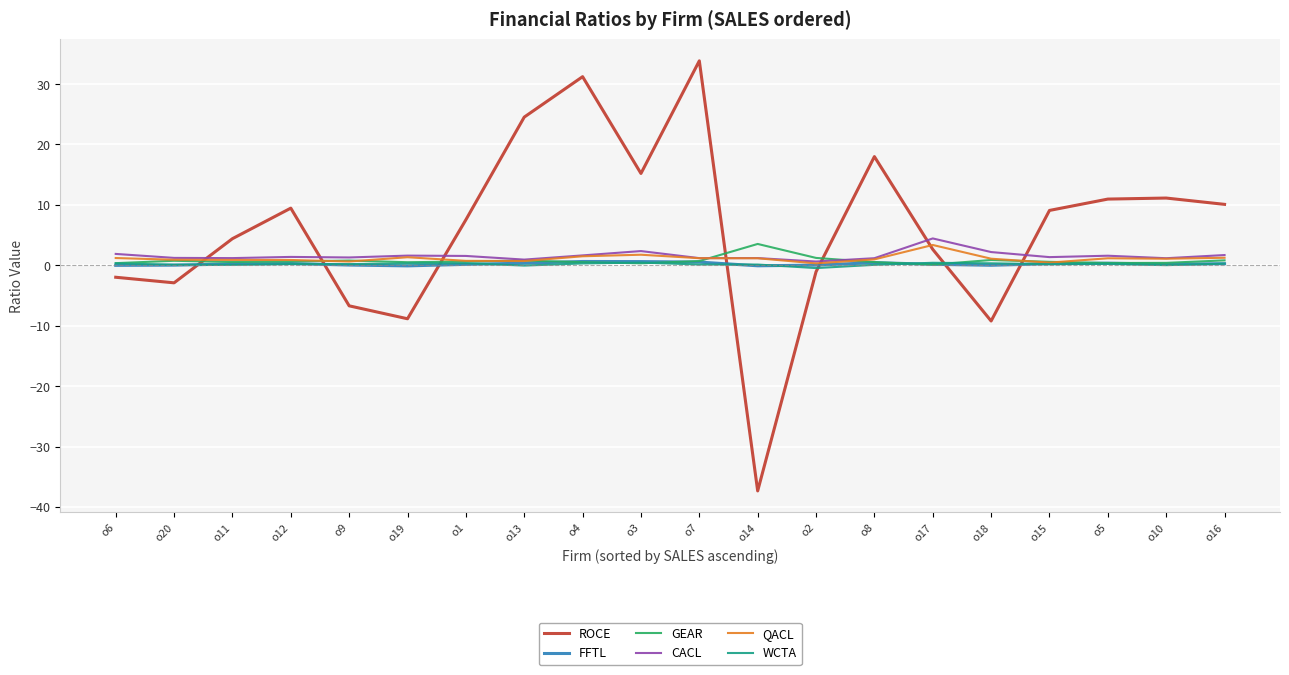

Which series has the largest total across all categories?

ROCE